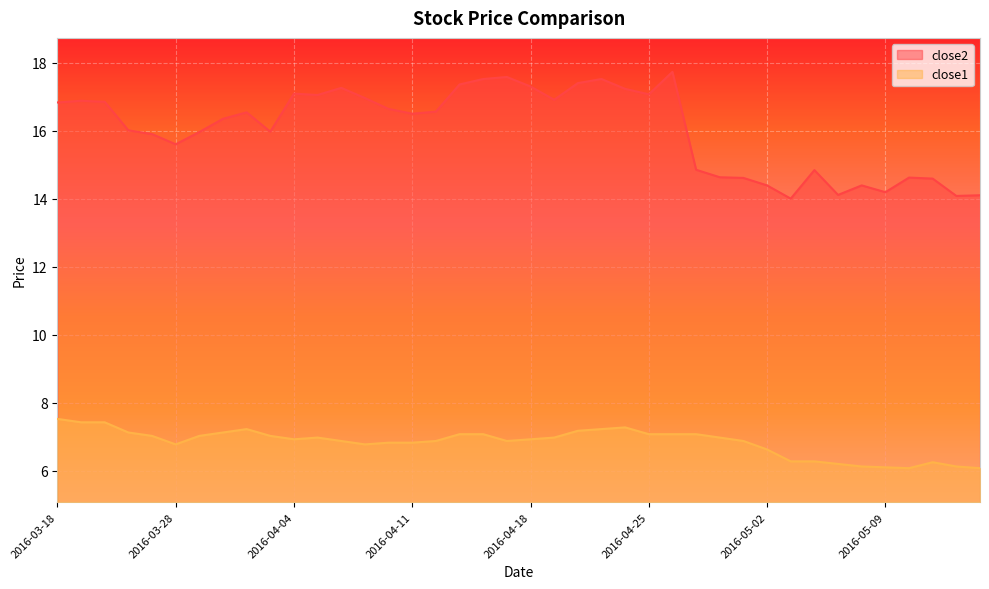

What is the label of the 16th point from the right?

2016-04-22